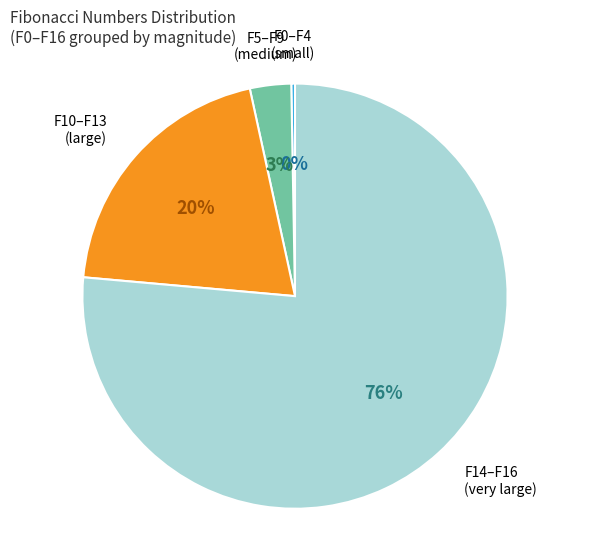

Is F0–F4 (small) the majority of the pie?

No